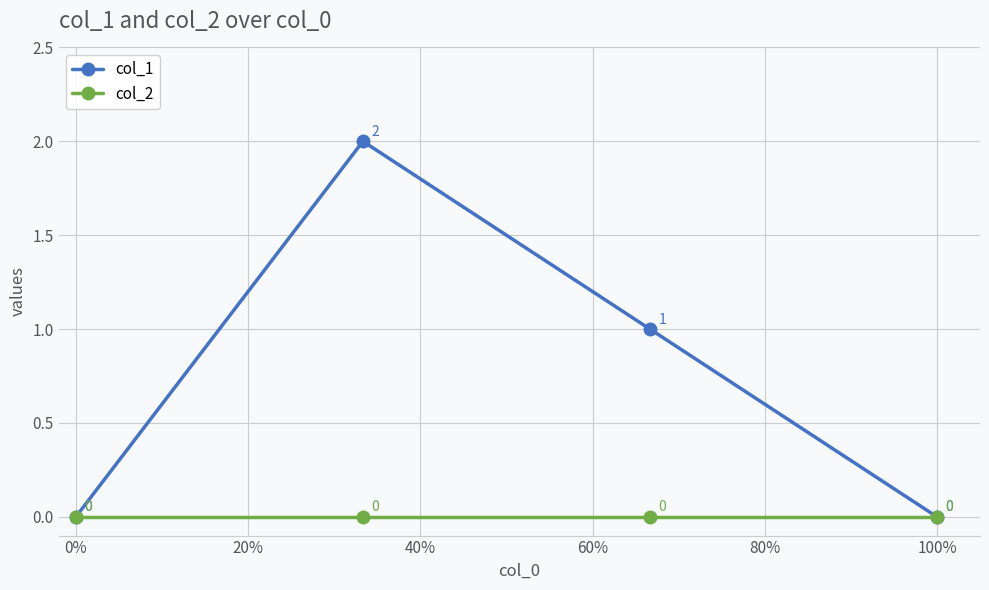

How many col_1 values are between 0 and 2?

4